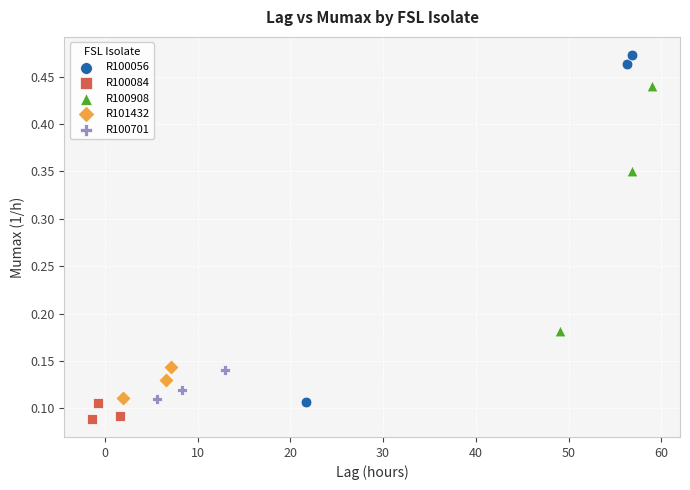

Which series has the widest spread of Y values?

R100056